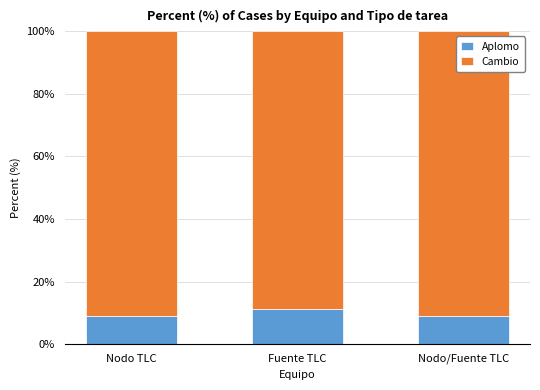

What is the total value across all series at Nodo/Fuente TLC?

100.0